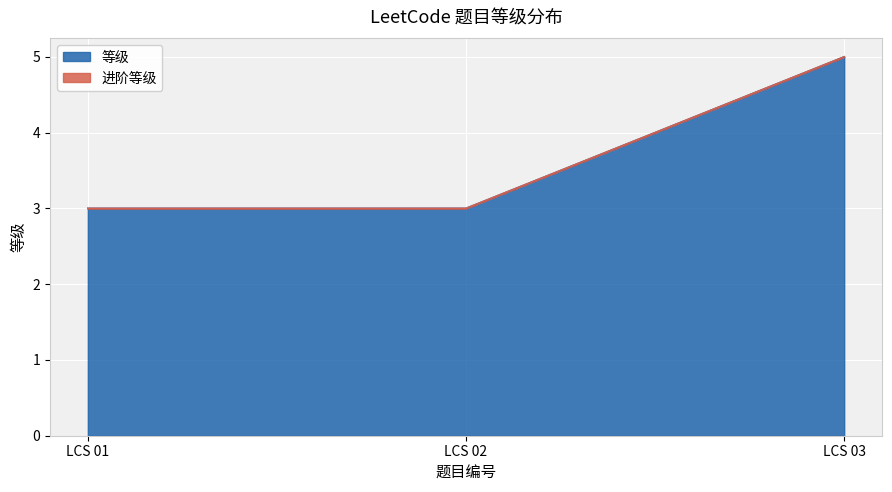

How many lines are shown in the chart?

2